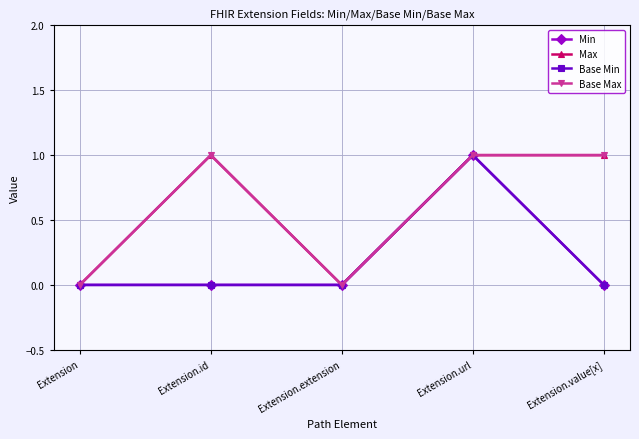

Reading left to right, extract all data points from this chart.

Min: Extension=0	Extension.id=0	Extension.extension=0	Extension.url=1	Extension.value[x]=0
Max: Extension=0	Extension.id=1	Extension.extension=0	Extension.url=1	Extension.value[x]=1
Base Min: Extension=0	Extension.id=0	Extension.extension=0	Extension.url=1	Extension.value[x]=0
Base Max: Extension=0	Extension.id=1	Extension.extension=0	Extension.url=1	Extension.value[x]=1